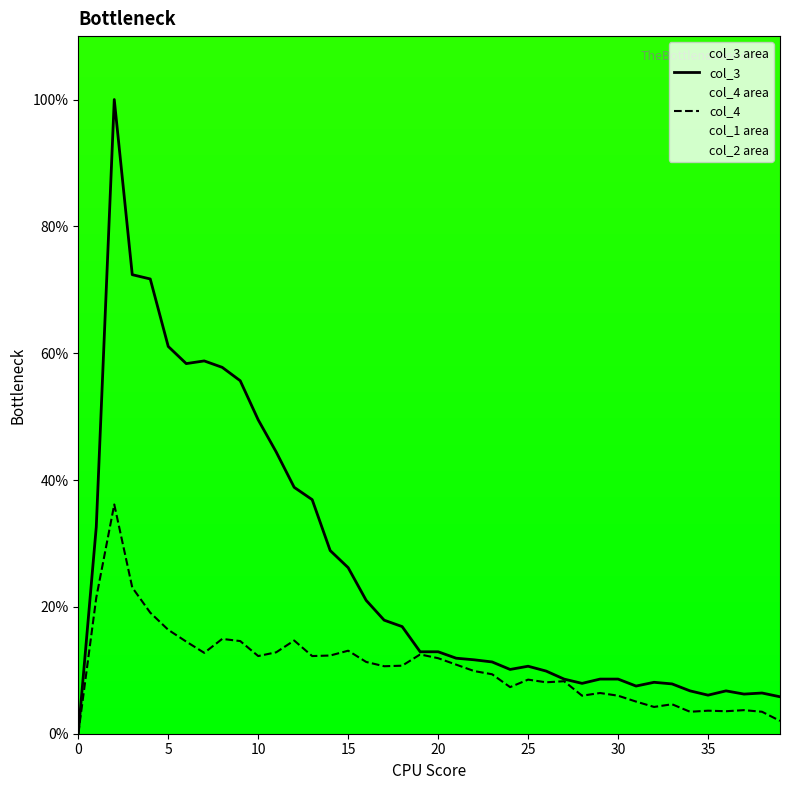

The col_3 series shows 6.1 at 35. True or false?

True